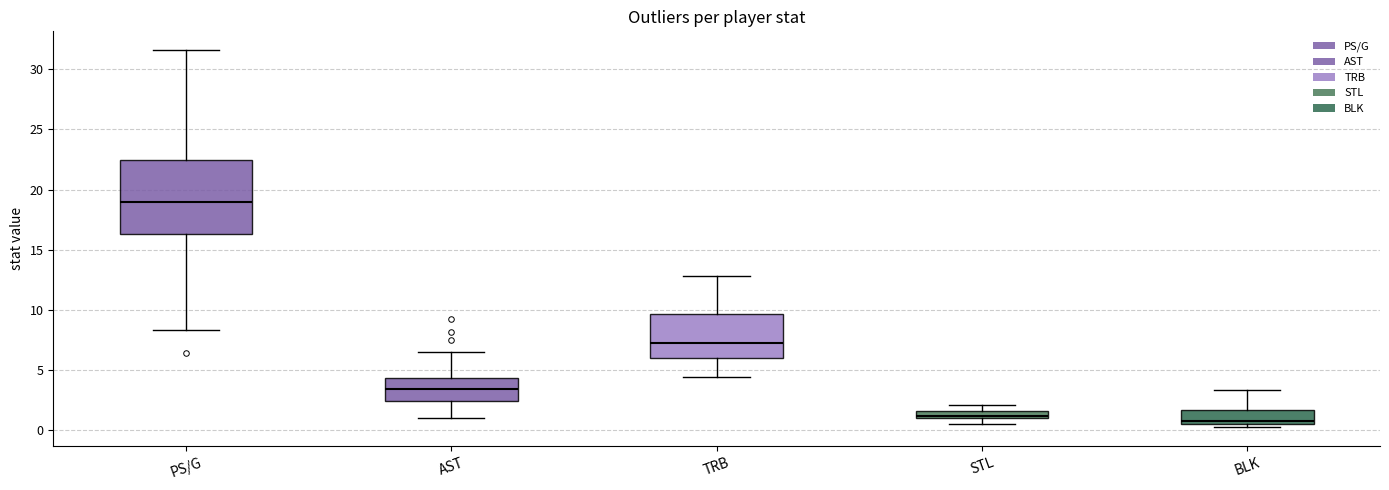

Where does the median line of the box for TRB sit on the y-axis? The values are not printed on the chart, so give them approximately, as read against the axis.

7.0